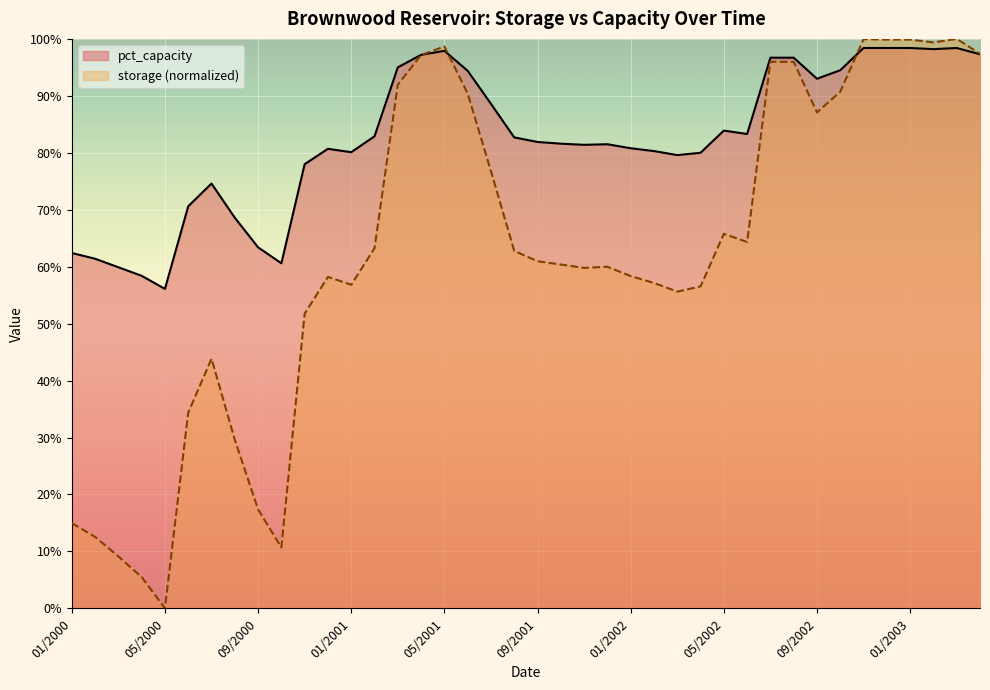

What are all the series names shown in the legend?

pct_capacity, storage (normalized)